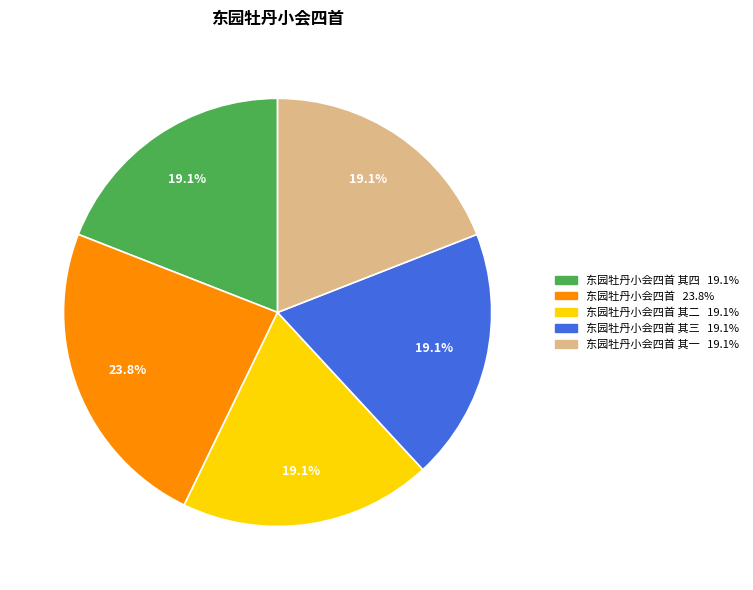

Is there a majority slice in this chart?

No